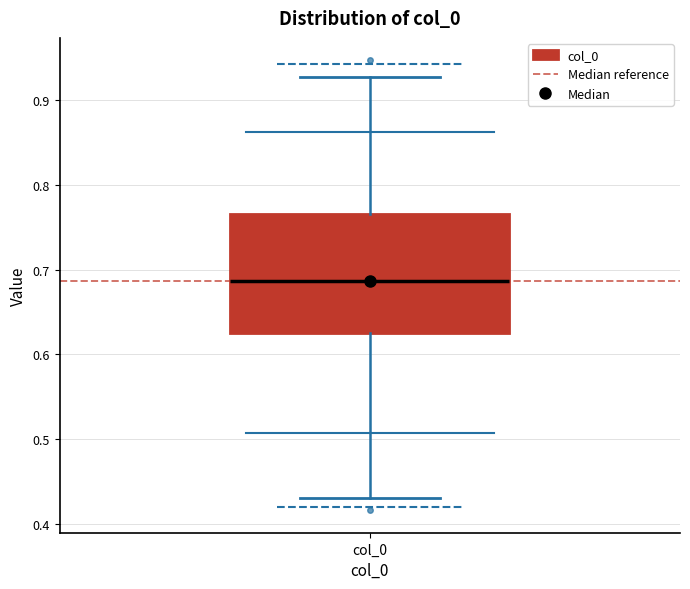

Where does the upper whisker of the box for col_0 end on the y-axis? The values are not printed on the chart, so give them approximately, as read against the axis.

0.93